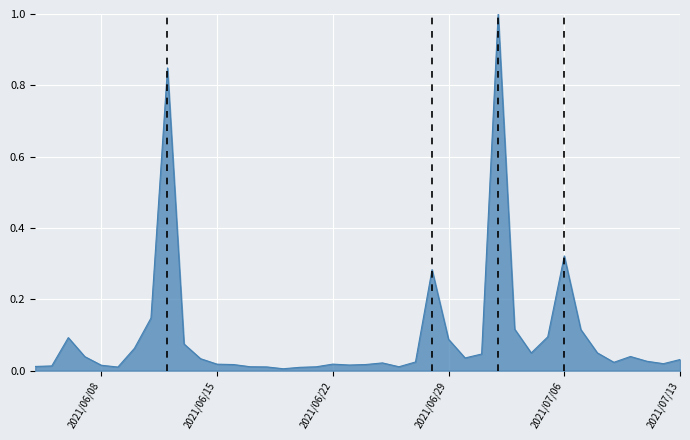

What is the difference between the maximum and minimum values?

1.0